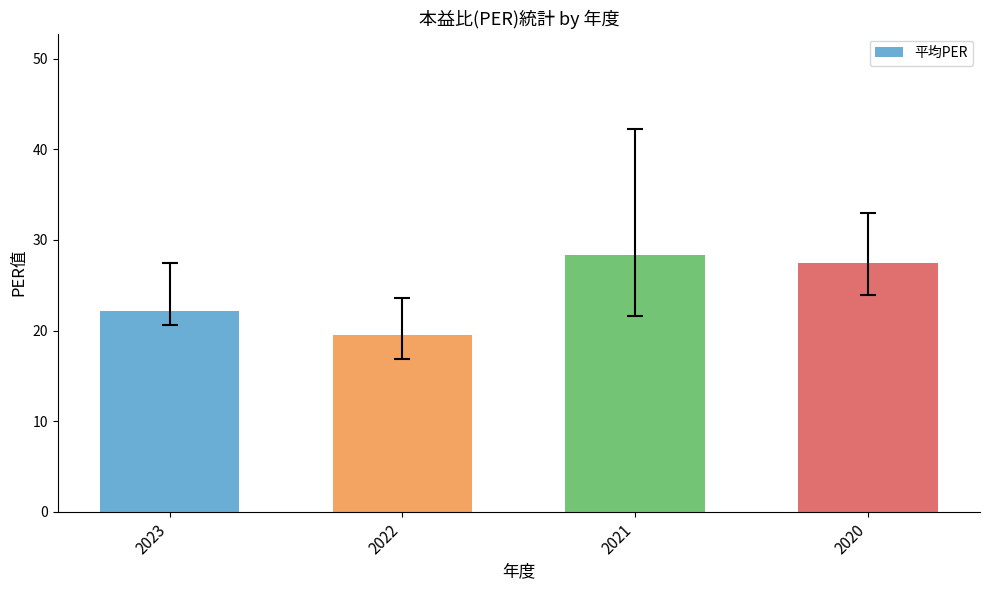

List the labels in order of value, largest first.

2021, 2020, 2023, 2022